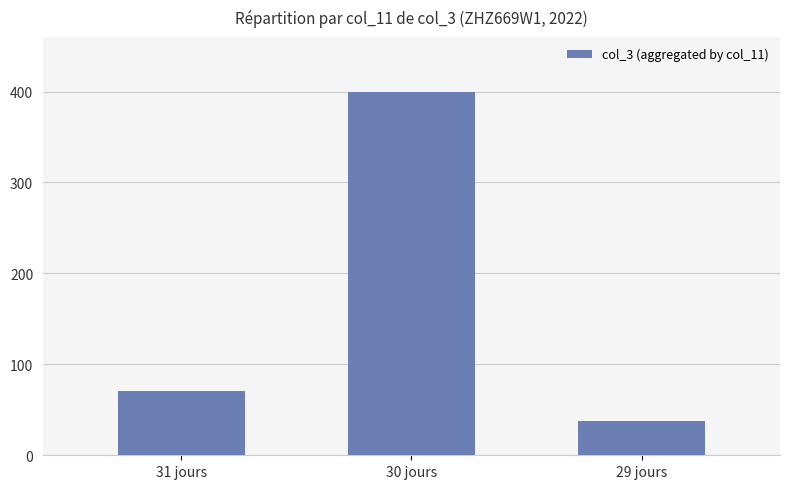

Reading left to right, extract all data points from this chart.

70.2	400.0	37.6